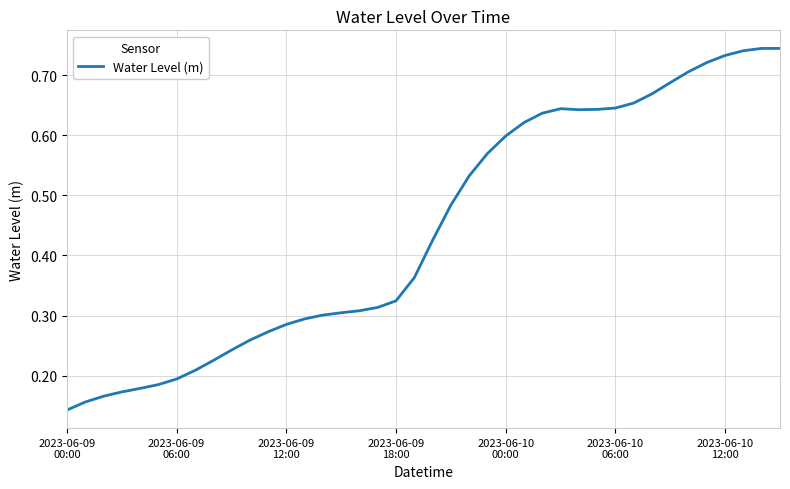

Does the chart display data point markers on the line(s)?

No